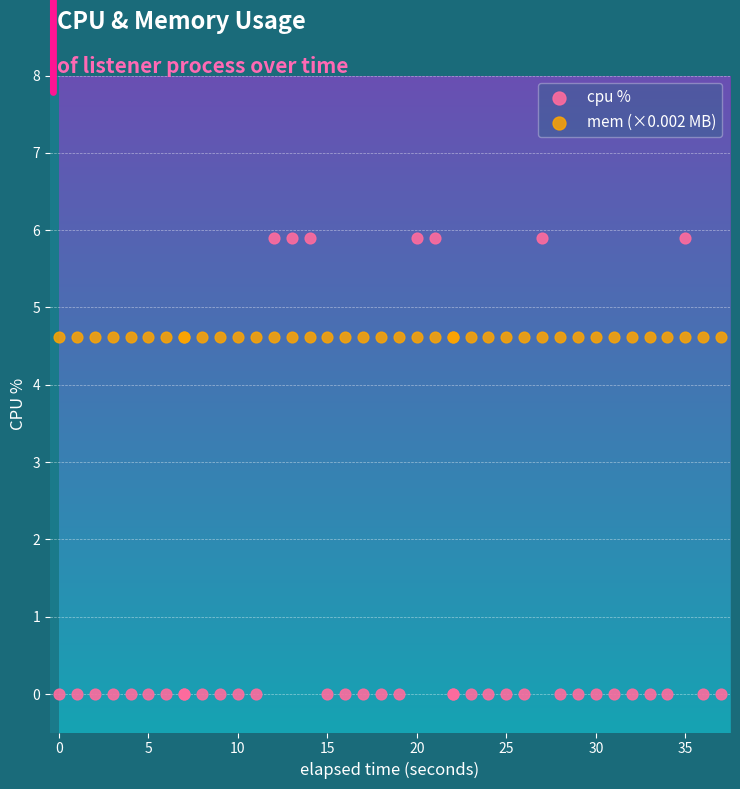

Which series reaches the maximum Y coordinate?

cpu %